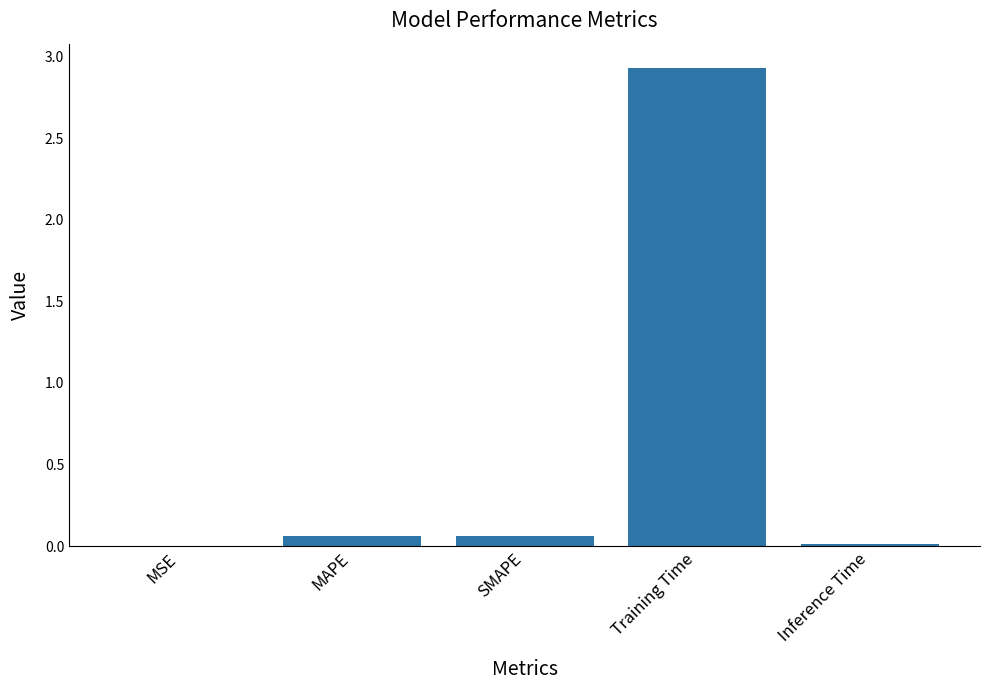

What is the sum of all values?

3.1